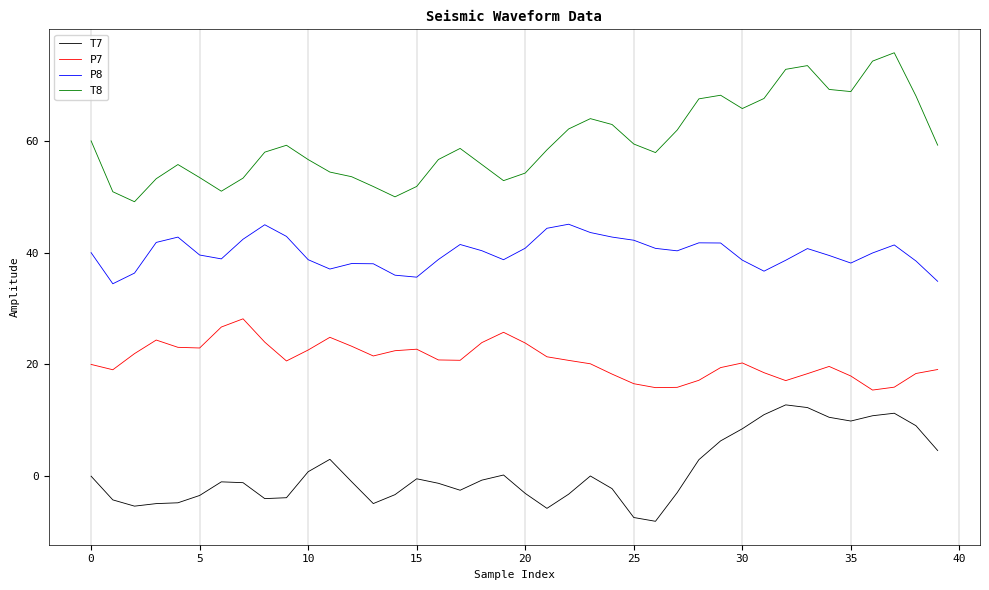

Is this an area chart (filled region under the line)?

No